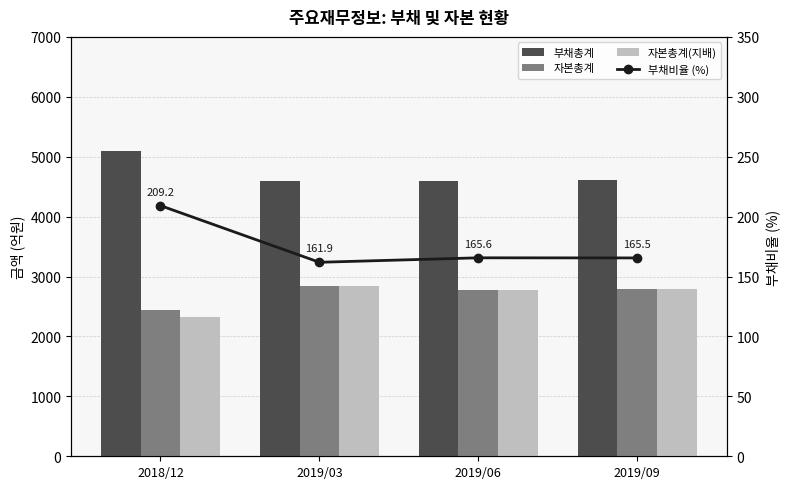

How many data points does each series have?

4